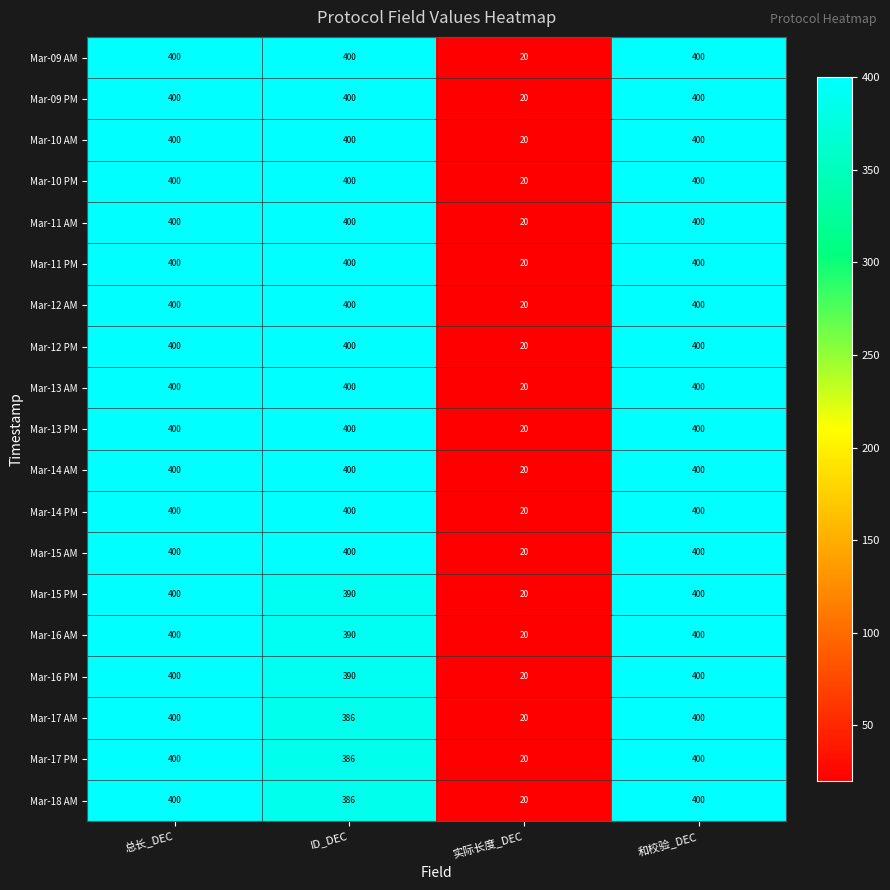

What is the sum of the Mar-09 AM values at ID_DEC and 总长_DEC?

800